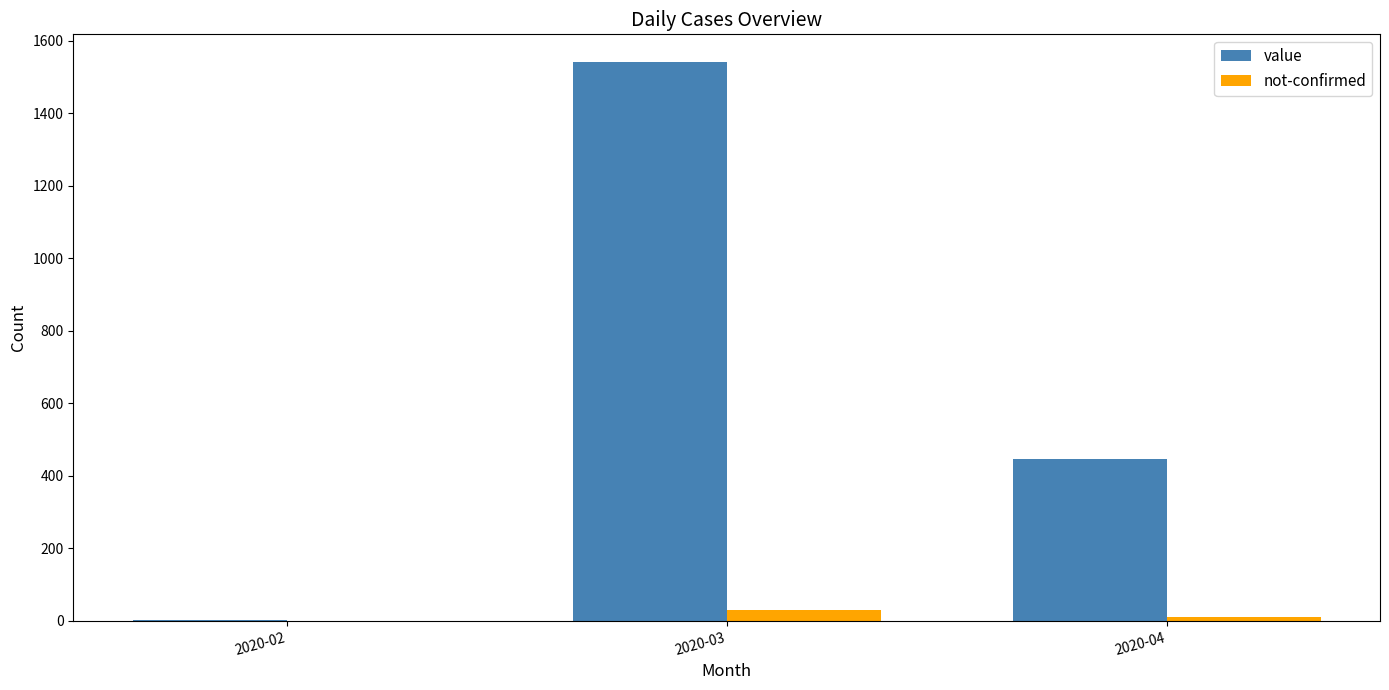

Where is value nearest to the value 771?

2020-04